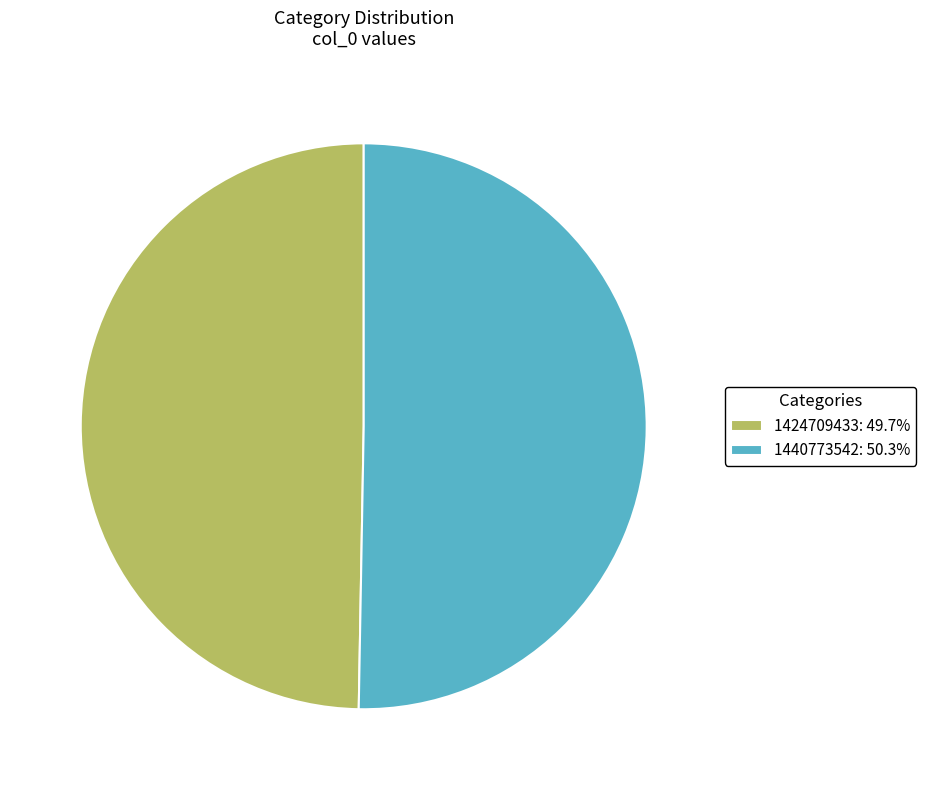

What is the smallest slice in the pie chart?

1424709433